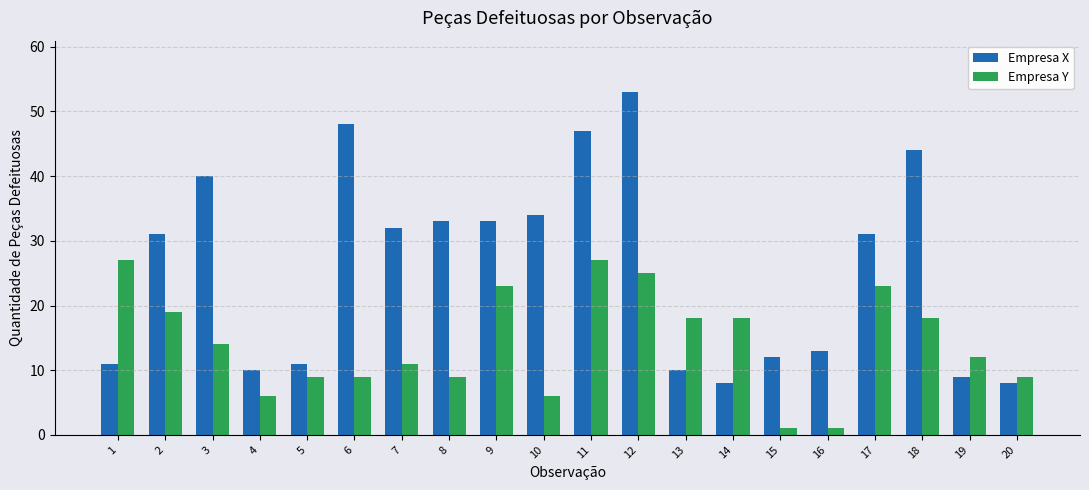

Rank the series at 10 from lowest to highest value.

Empresa Y, Empresa X